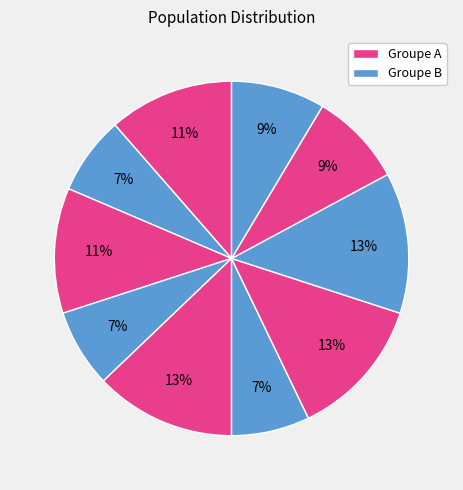

How many segments does this pie chart have?

10